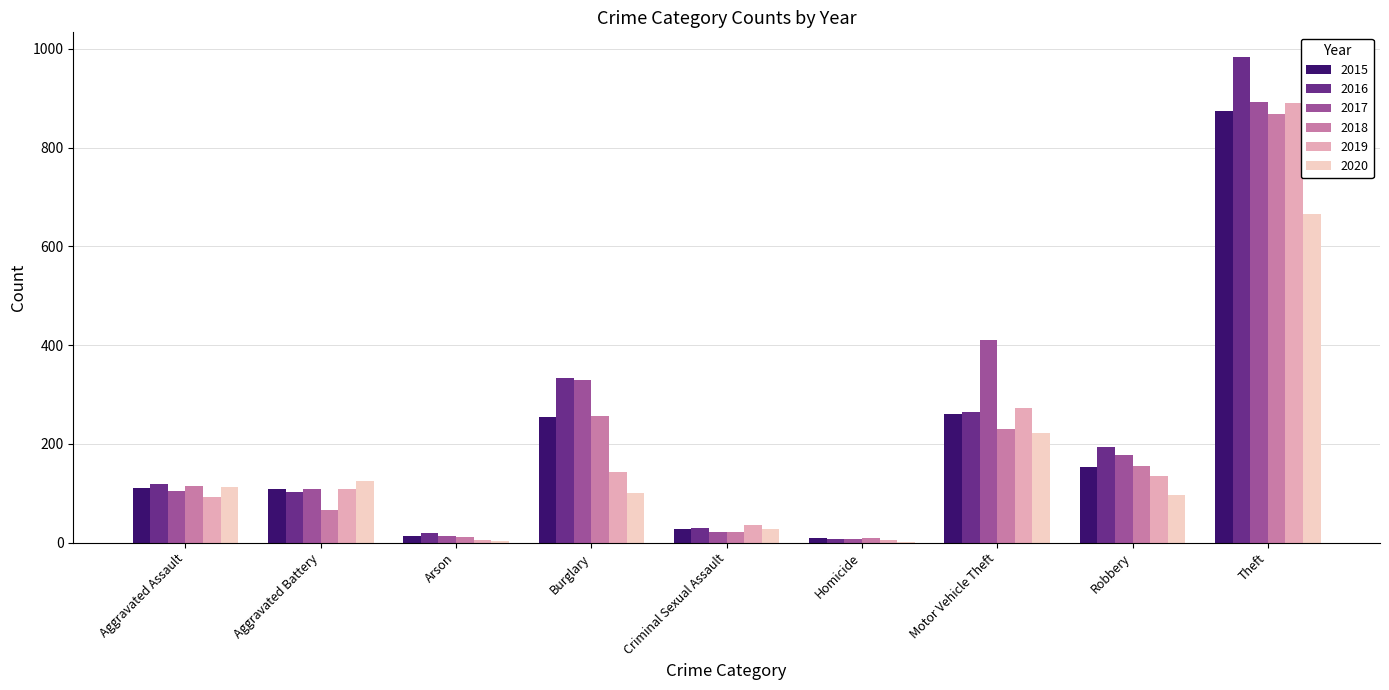

What is the sum of the 2015 values at Theft and Motor Vehicle Theft?

1135